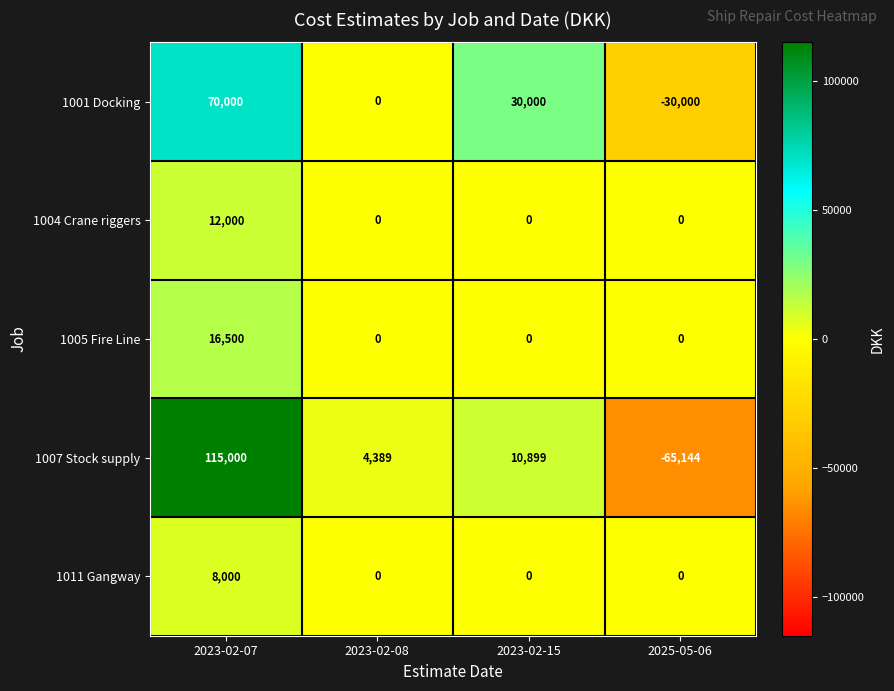

True or false: 1007 Stock supply has a value of -65144 at 2025-05-06.

True